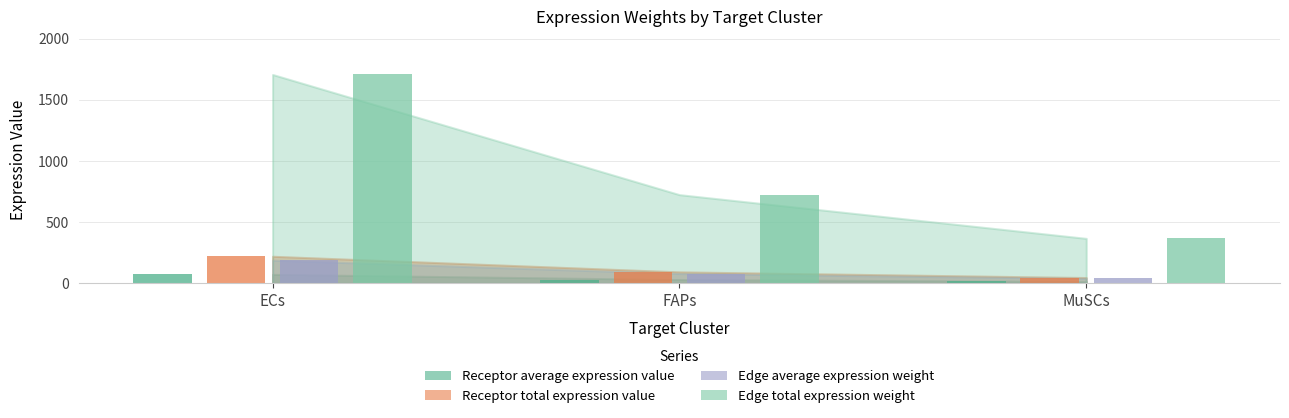

At how many categories does at least one series exceed 926?

1